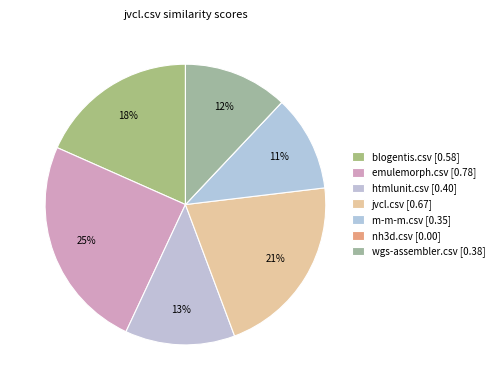

Is there a majority slice in this chart?

No